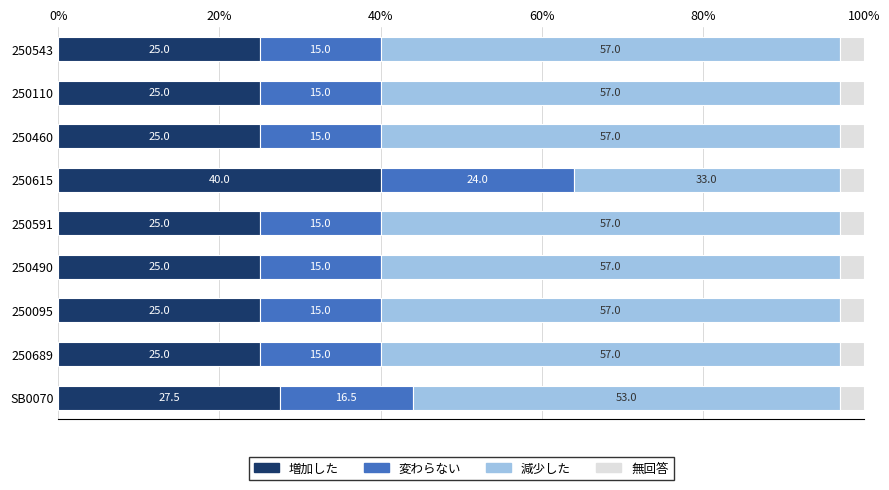

What is the total value across all series at 250615?

100.0